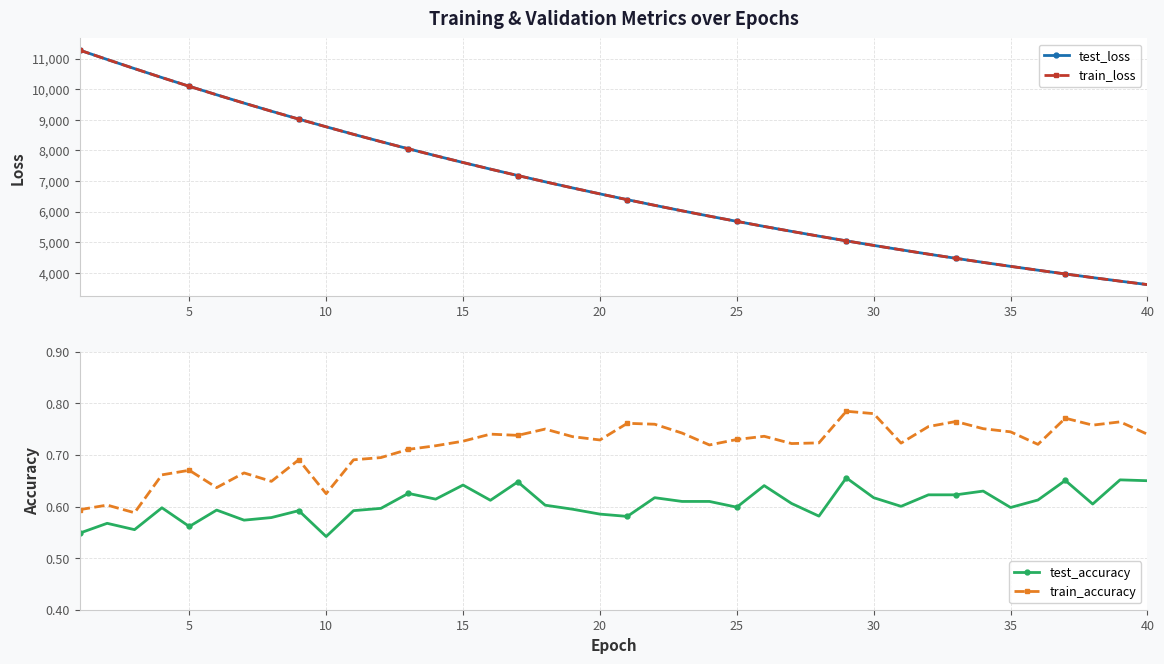

True or false: train_accuracy has more than 0 points higher than both neighbors.

True